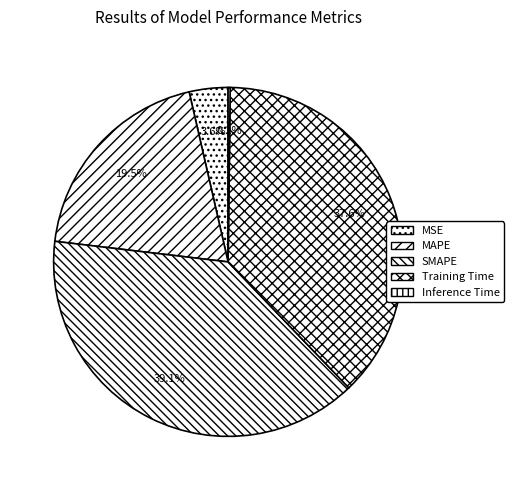

Is SMAPE the majority of the pie?

No